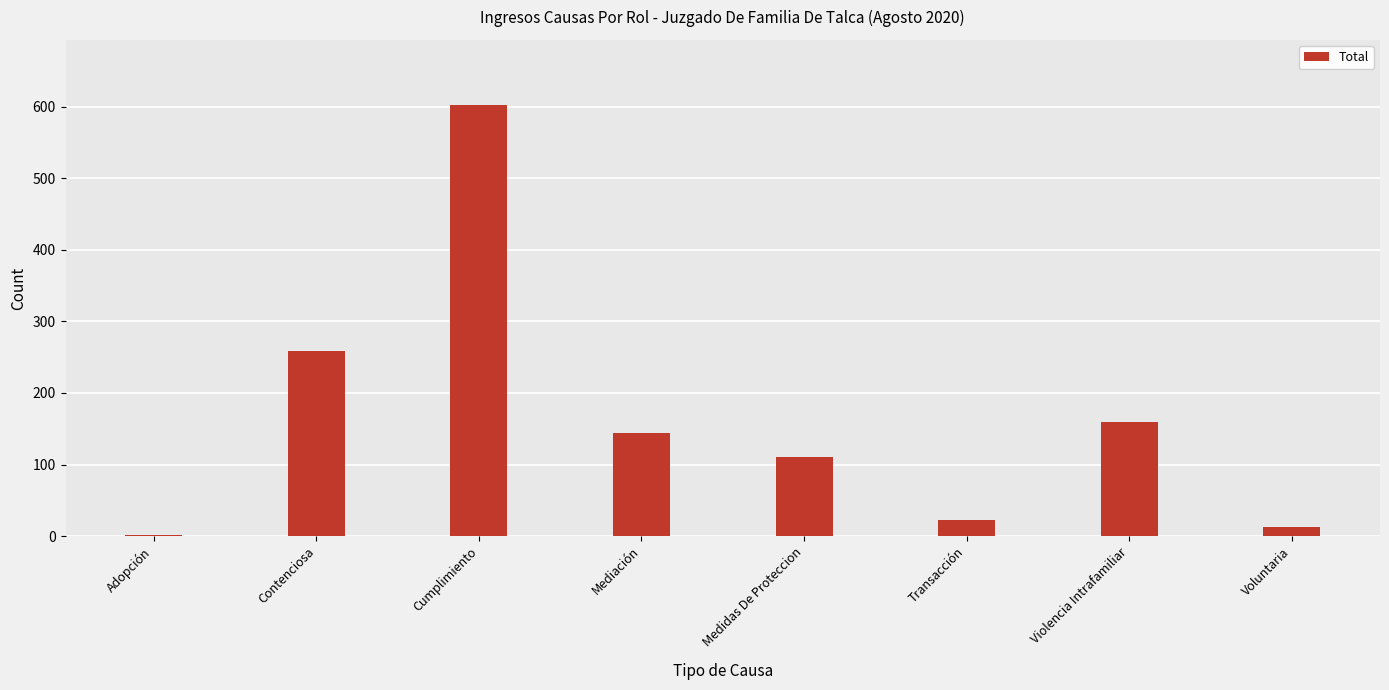

Reading left to right, what are all the values shown in this chart?

1	259	603	144	110	23	159	12